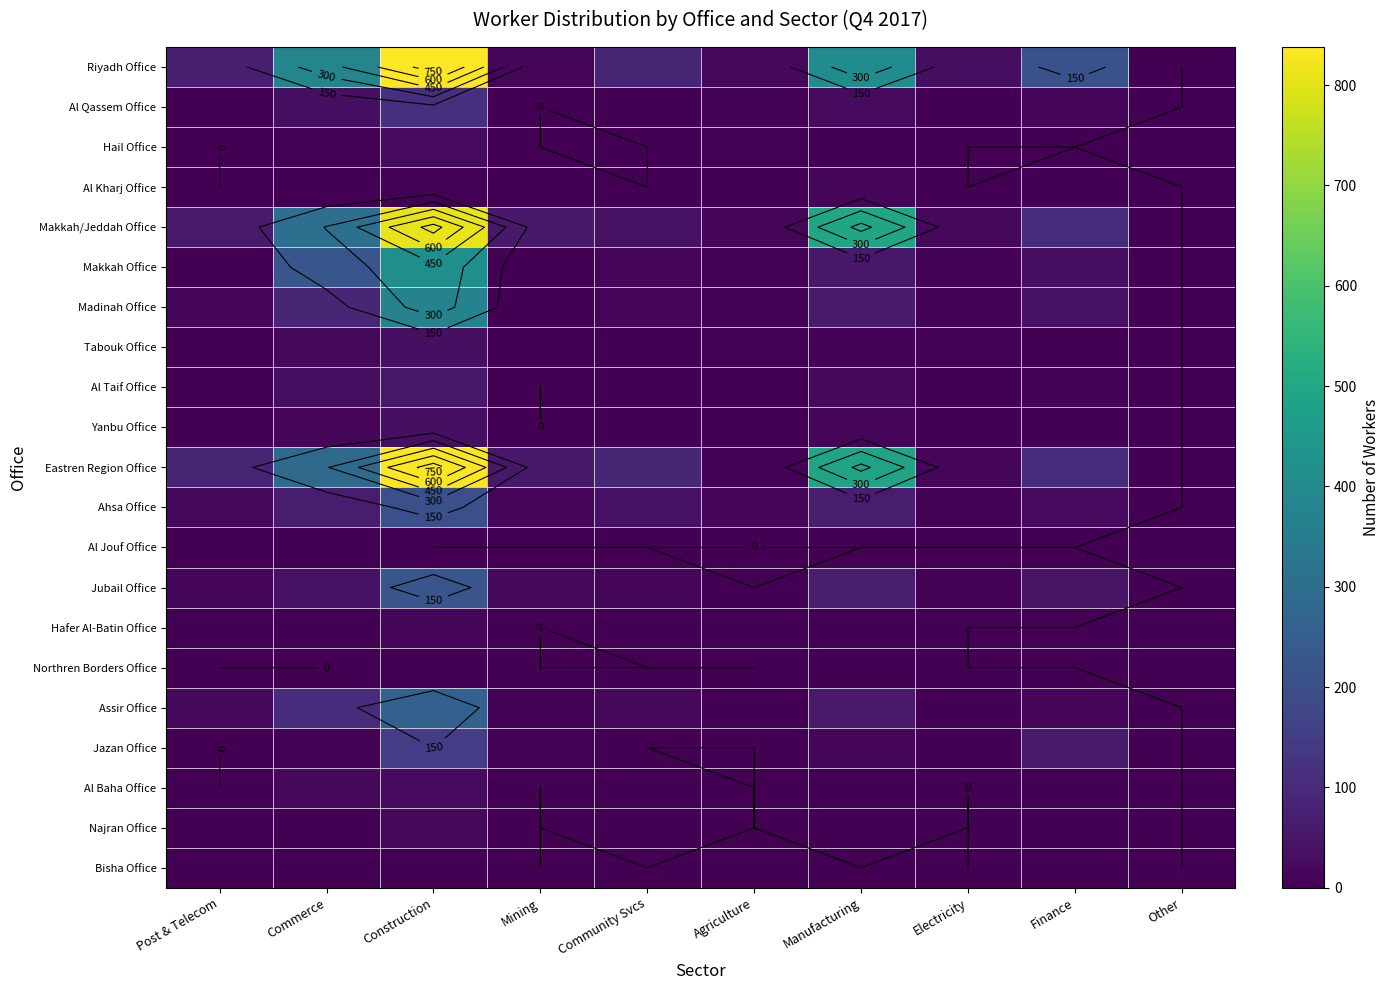

Is the value of Northren Borders Office at Other greater than the value of Assir Office at Electricity?

No